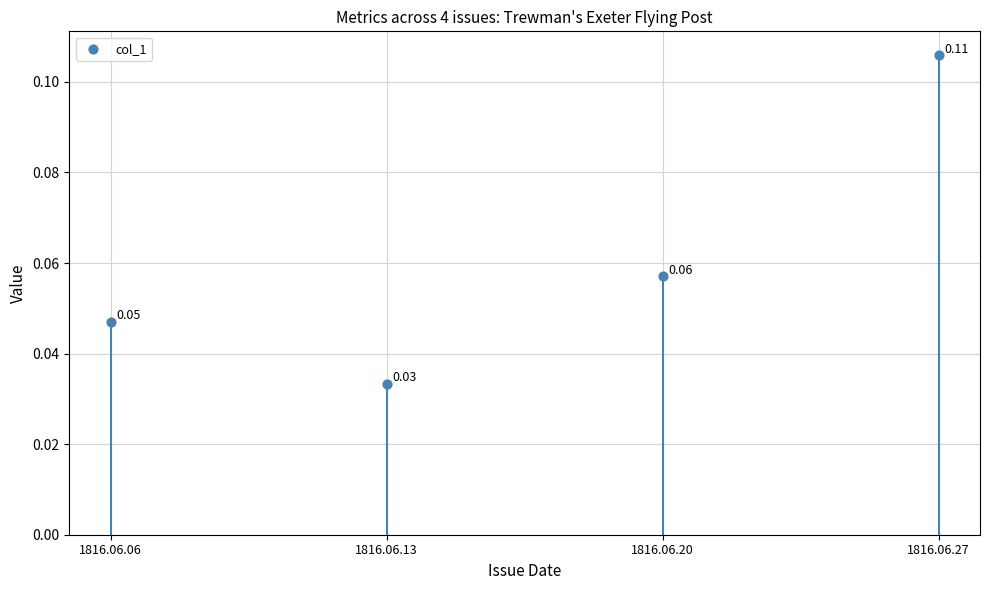

How many data points are displayed?

4